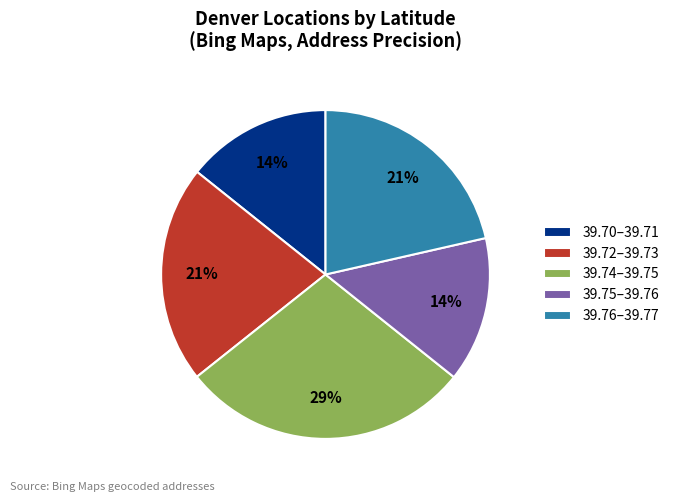

To the nearest percent, what is the average slice percentage?

20%